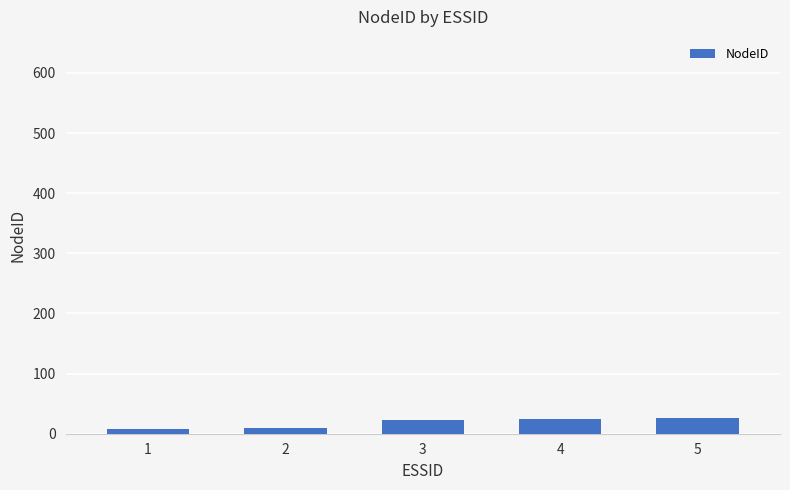

Does the chart contain any negative values?

No